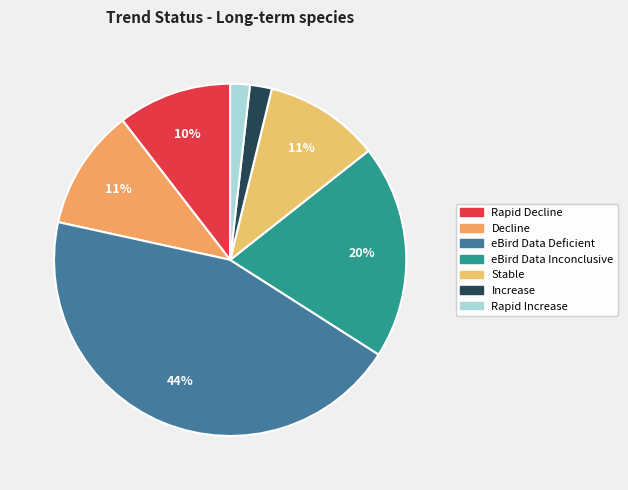

Is it true that eBird Data Deficient is 57% of the pie?

False